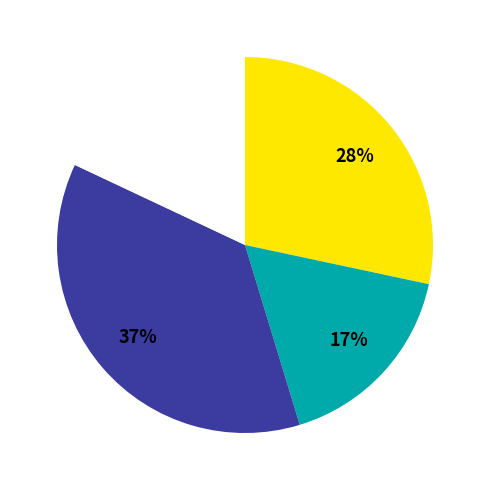

To the nearest percent, what is the difference between the largest and smallest slice percentages?

20%